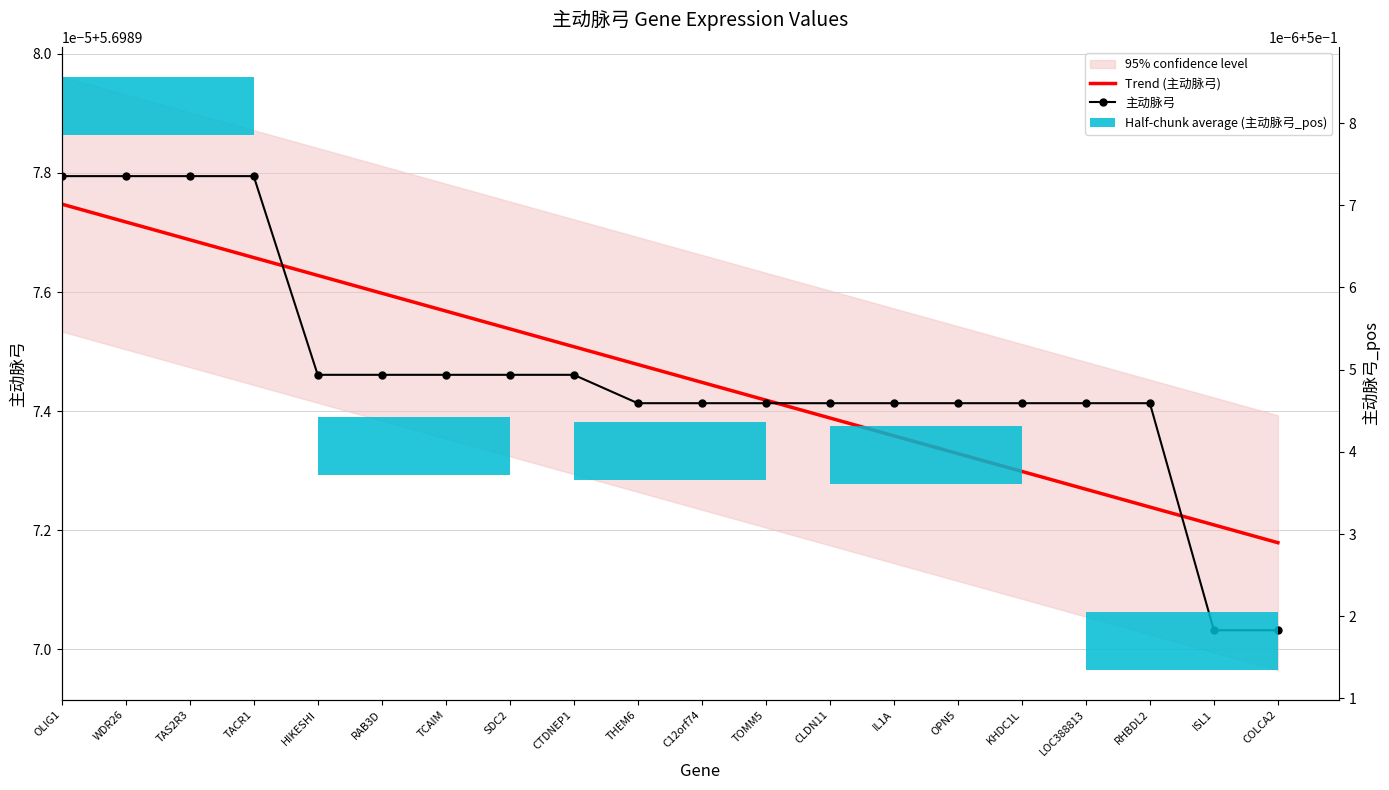

What is the sum of all 主动脉弓 values?

114.0